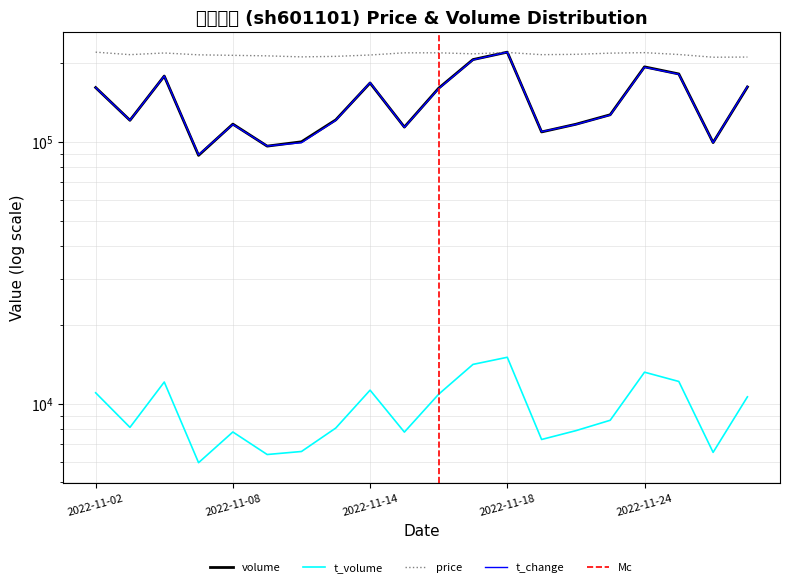

How many data points does each series have?

20